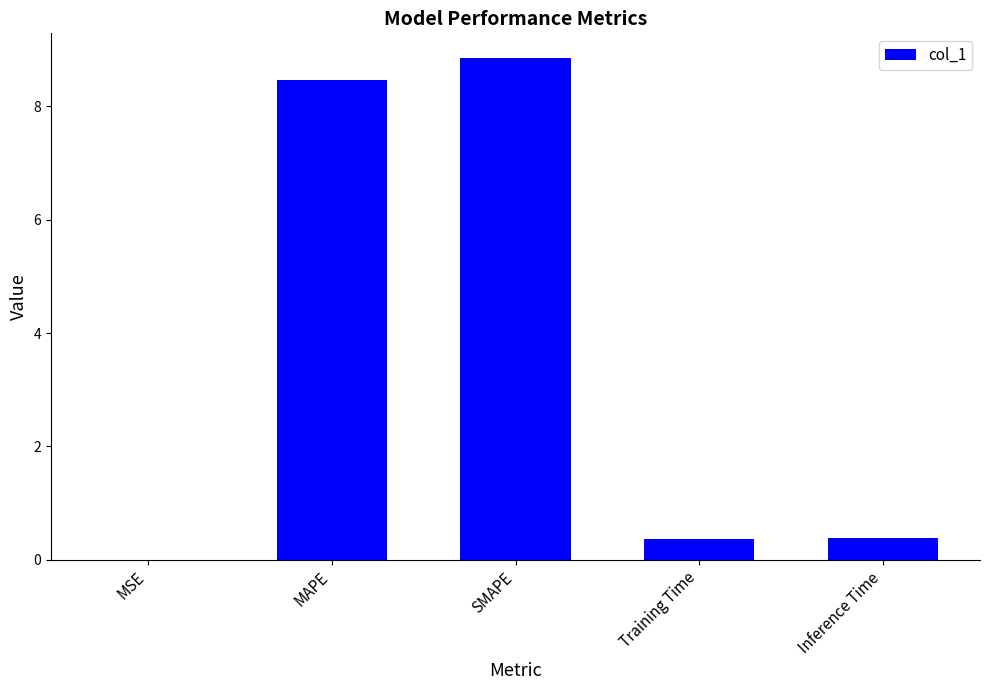

What is the change in value from SMAPE to Training Time?

-8.5